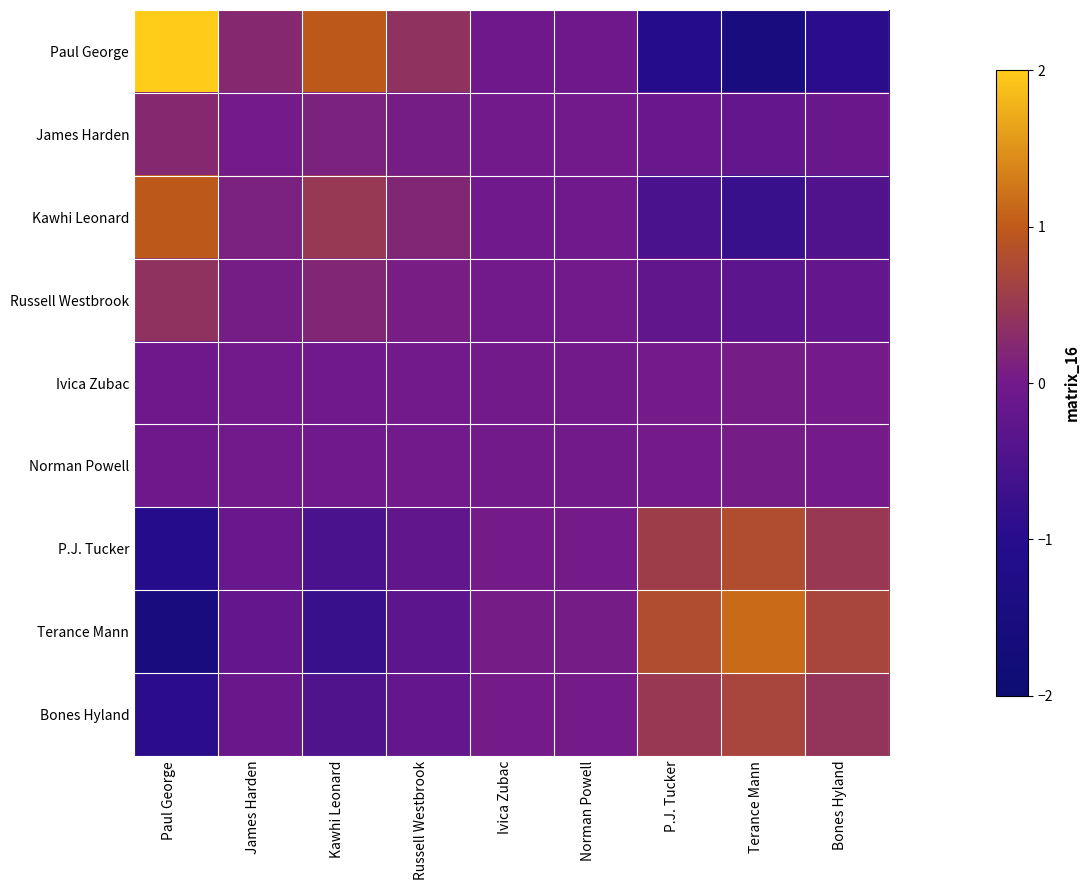

Reading right to left, list all the values displayed in this chart.

Paul George: Bones Hyland=-0.9	Terance Mann=-1.5	P.J. Tucker=-1.1	Norman Powell=-0.0	Ivica Zubac=-0.0	Russell Westbrook=0.4	Kawhi Leonard=1.0	James Harden=0.2	Paul George=2.0
James Harden: Bones Hyland=-0.1	Terance Mann=-0.2	P.J. Tucker=-0.1	Norman Powell=-0.0	Ivica Zubac=-0.0	Russell Westbrook=0.0	Kawhi Leonard=0.1	James Harden=0.0	Paul George=0.2
Kawhi Leonard: Bones Hyland=-0.5	Terance Mann=-0.7	P.J. Tucker=-0.5	Norman Powell=-0.0	Ivica Zubac=-0.0	Russell Westbrook=0.2	Kawhi Leonard=0.5	James Harden=0.1	Paul George=1.0
Russell Westbrook: Bones Hyland=-0.2	Terance Mann=-0.3	P.J. Tucker=-0.2	Norman Powell=-0.0	Ivica Zubac=-0.0	Russell Westbrook=0.1	Kawhi Leonard=0.2	James Harden=0.0	Paul George=0.4
Ivica Zubac: Bones Hyland=0.0	Terance Mann=0.0	P.J. Tucker=0.0	Norman Powell=0.0	Ivica Zubac=0.0	Russell Westbrook=-0.0	Kawhi Leonard=-0.0	James Harden=-0.0	Paul George=-0.0
Norman Powell: Bones Hyland=0.0	Terance Mann=0.0	P.J. Tucker=0.0	Norman Powell=0.0	Ivica Zubac=0.0	Russell Westbrook=-0.0	Kawhi Leonard=-0.0	James Harden=-0.0	Paul George=-0.0
P.J. Tucker: Bones Hyland=0.5	Terance Mann=0.8	P.J. Tucker=0.6	Norman Powell=0.0	Ivica Zubac=0.0	Russell Westbrook=-0.2	Kawhi Leonard=-0.5	James Harden=-0.1	Paul George=-1.1
Terance Mann: Bones Hyland=0.7	Terance Mann=1.1	P.J. Tucker=0.8	Norman Powell=0.0	Ivica Zubac=0.0	Russell Westbrook=-0.3	Kawhi Leonard=-0.7	James Harden=-0.2	Paul George=-1.5
Bones Hyland: Bones Hyland=0.4	Terance Mann=0.7	P.J. Tucker=0.5	Norman Powell=0.0	Ivica Zubac=0.0	Russell Westbrook=-0.2	Kawhi Leonard=-0.5	James Harden=-0.1	Paul George=-0.9